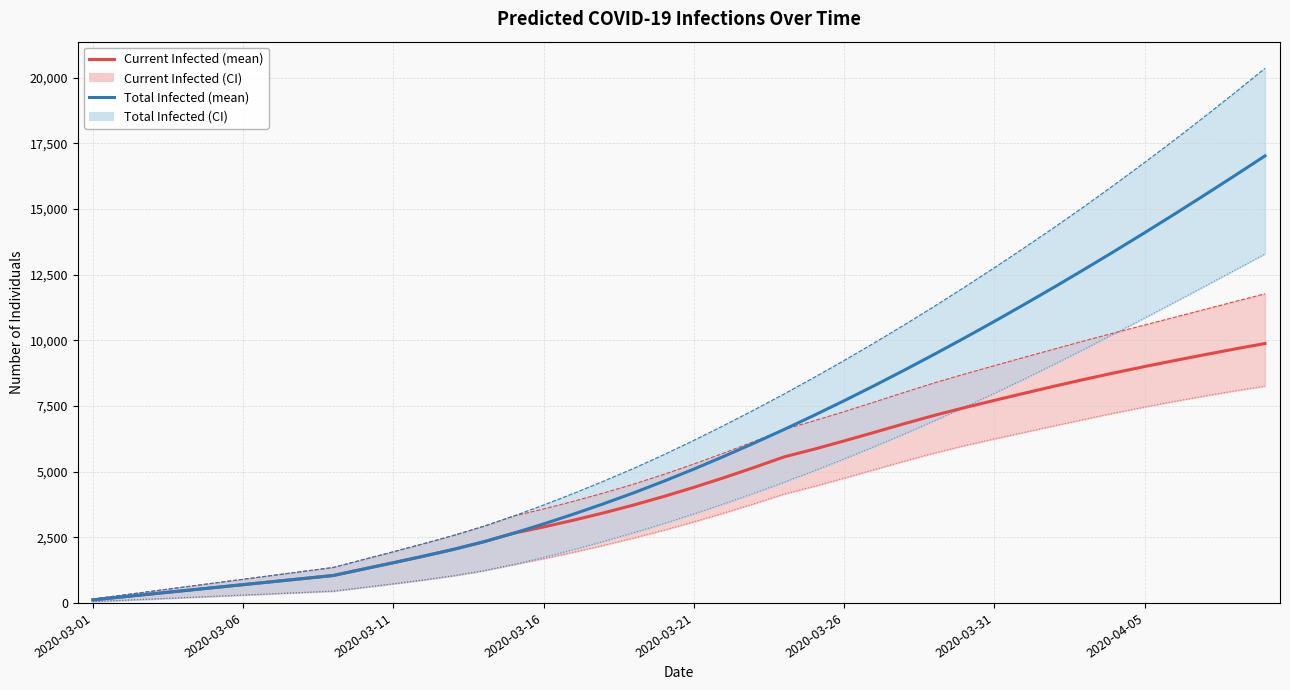

How many distinct data groups are displayed?

4